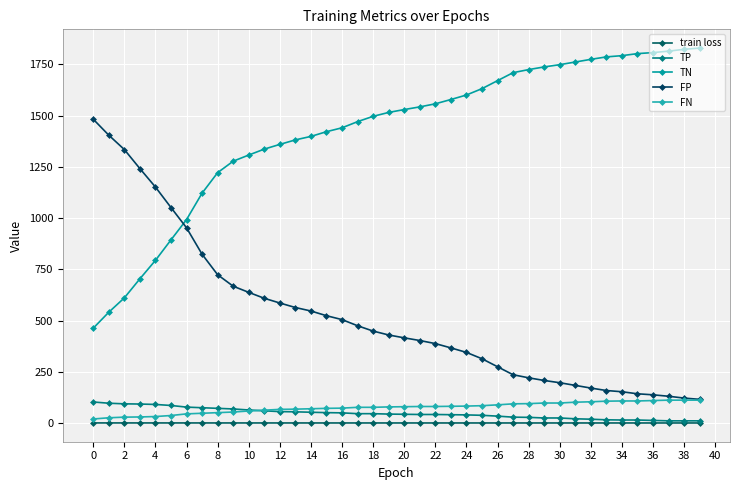

What is the difference between the maximum and minimum values in the TP series?

92.0